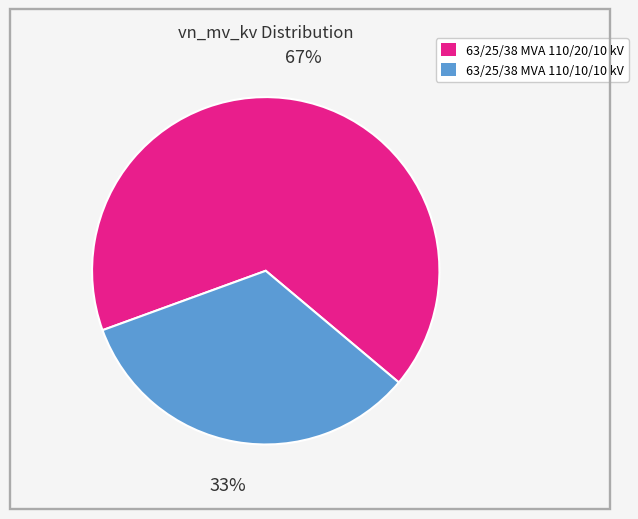

Rank the categories by value from lowest to highest.

63/25/38 MVA 110/10/10 kV, 63/25/38 MVA 110/20/10 kV